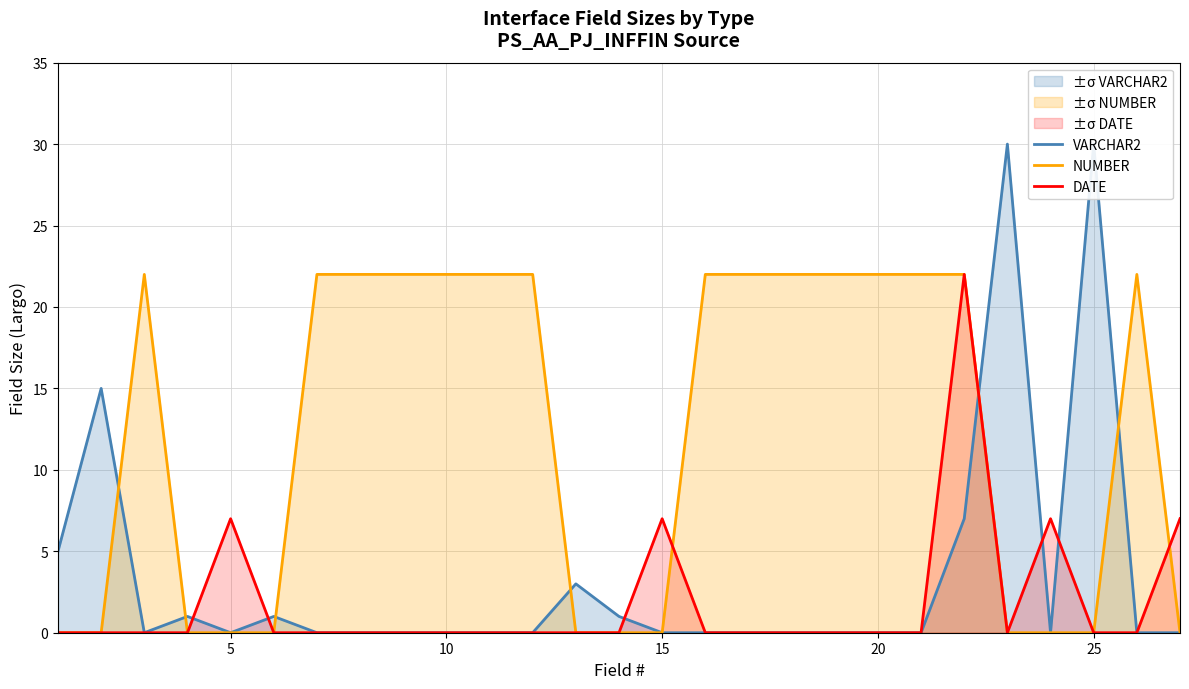

Is it true that DATE equals 0 at 10?

True